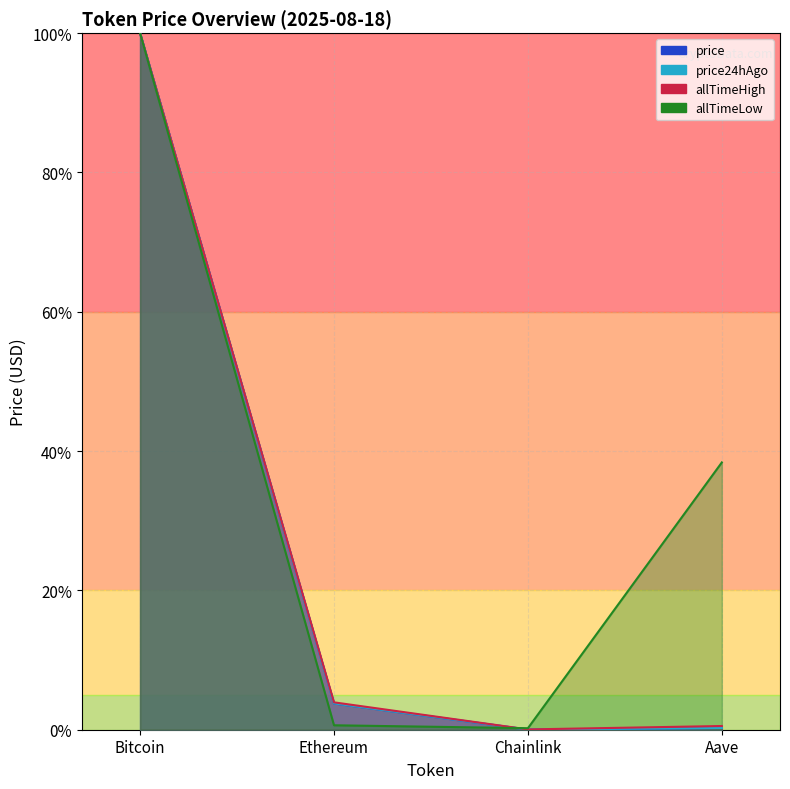

Does the chart have visible grid lines?

Yes